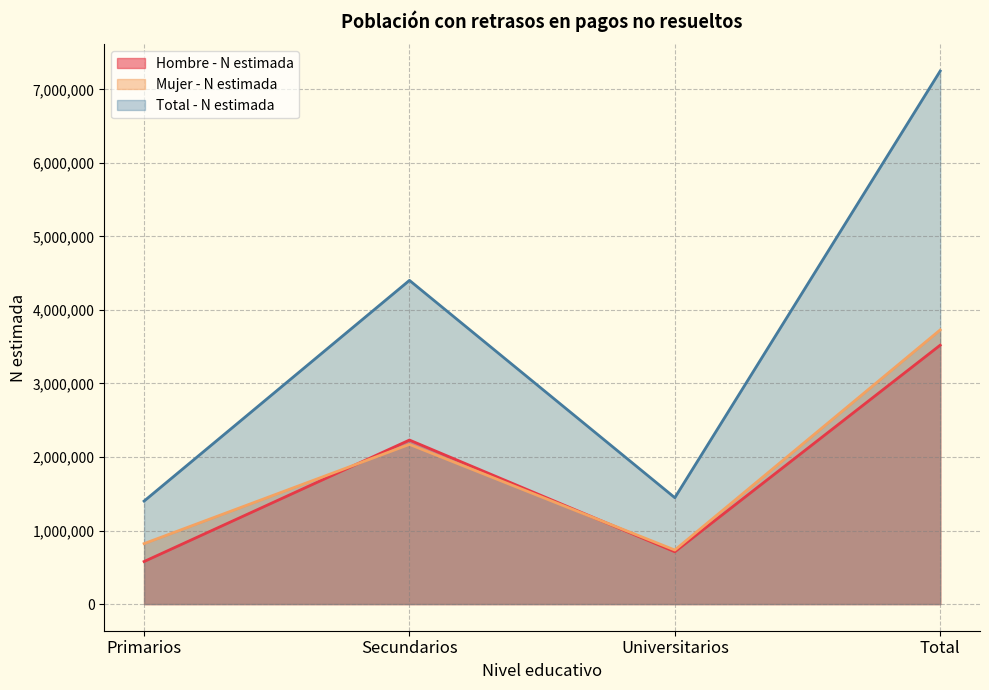

What is the label of the 4th point from the right?

Primarios